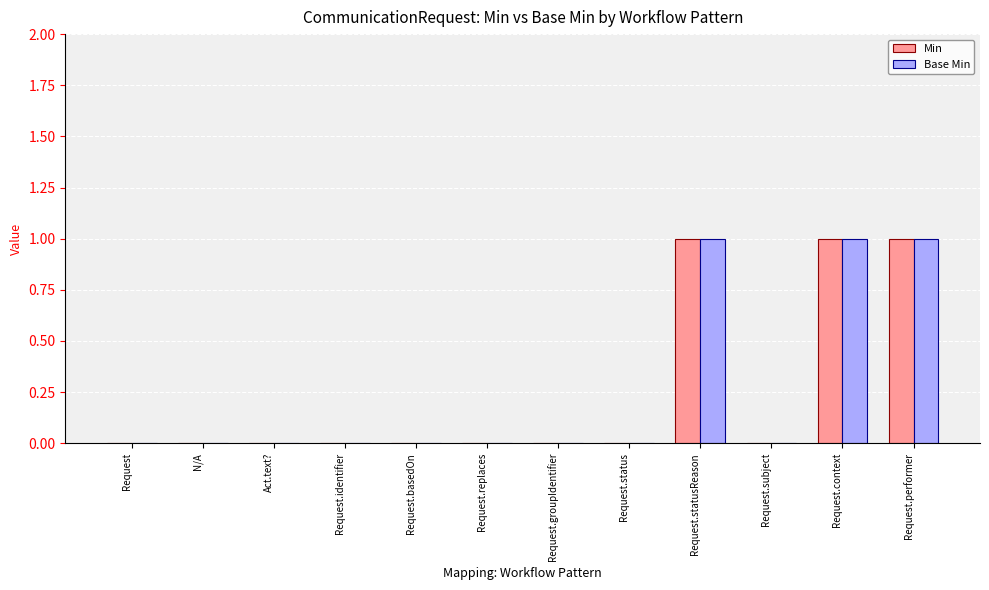

What is the sum of all Base Min values?

3